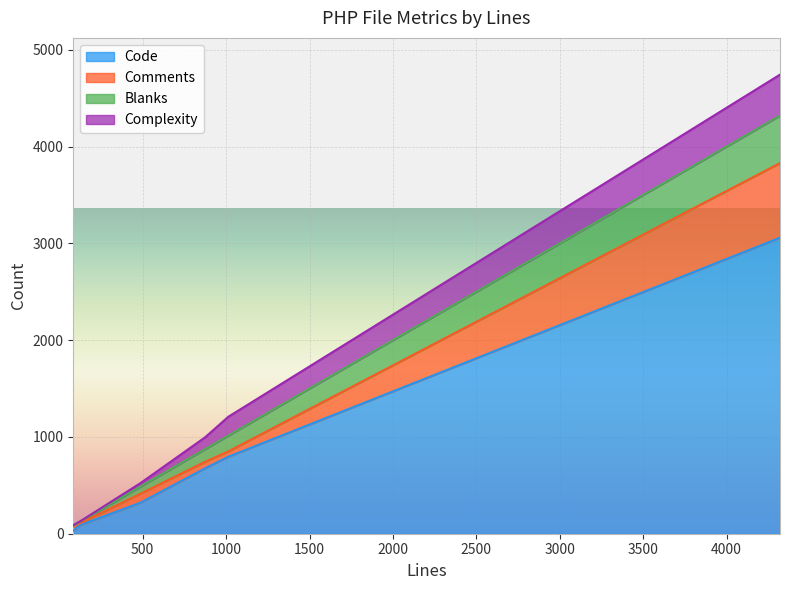

Which series has the largest range (max minus min)?

Code